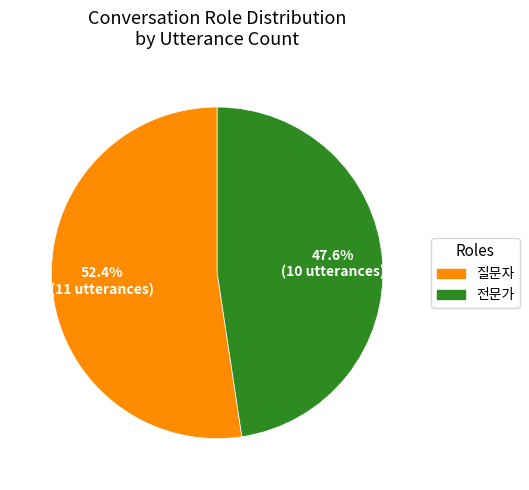

Combined, do 전문가 and 질문자 account for over 50%?

Yes